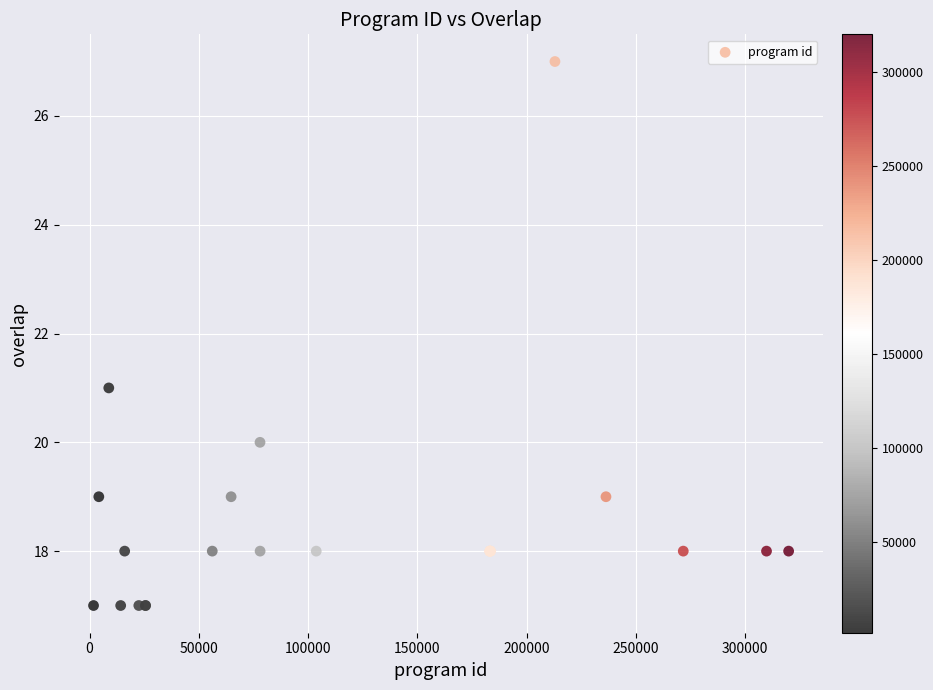

What Y value in the scatter plot is closest to 22?

21